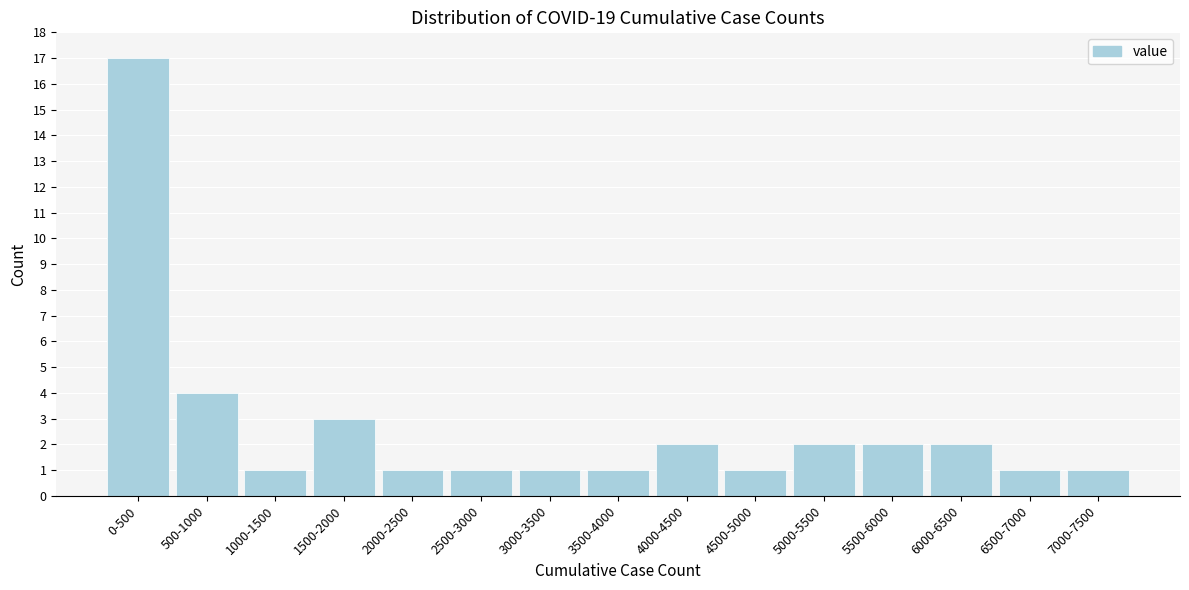

Reading left to right, what are all the values shown in this chart?

0-500=17	500-1000=4	1000-1500=1	1500-2000=3	2000-2500=1	2500-3000=1	3000-3500=1	3500-4000=1	4000-4500=2	4500-5000=1	5000-5500=2	5500-6000=2	6000-6500=2	6500-7000=1	7000-7500=1